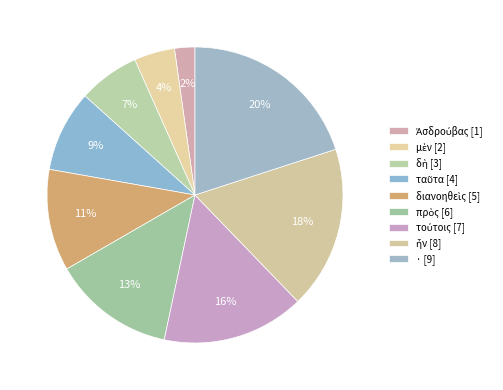

How many segments does this pie chart have?

9